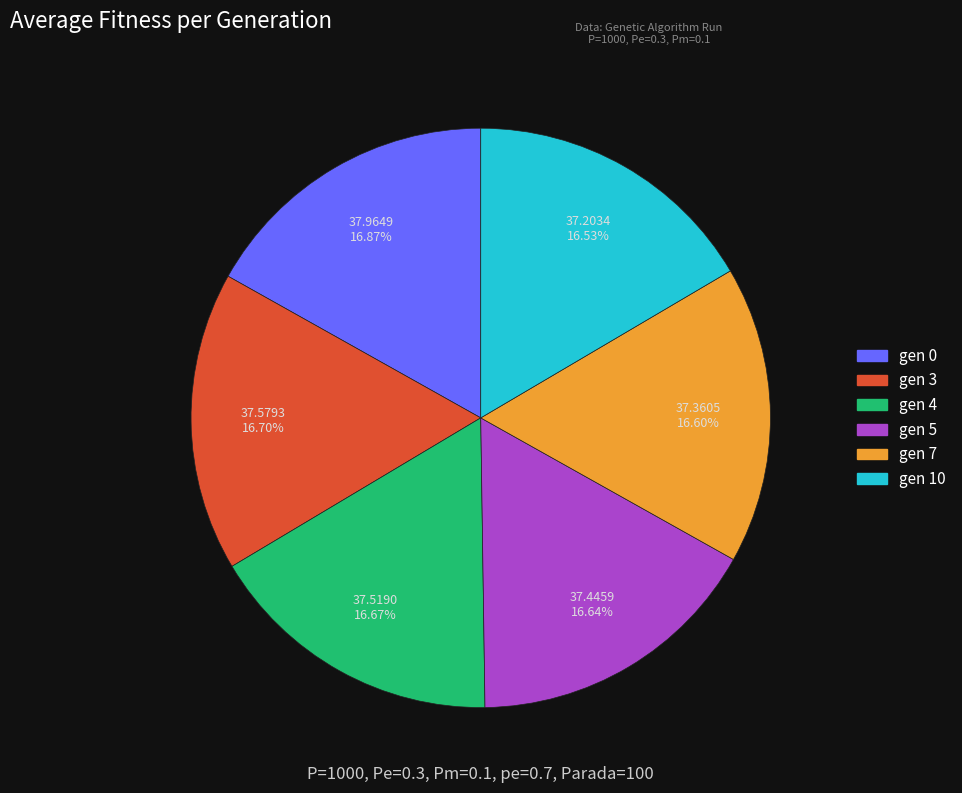

What is the ratio of the value at gen 10 to the value at gen 5?

1.0